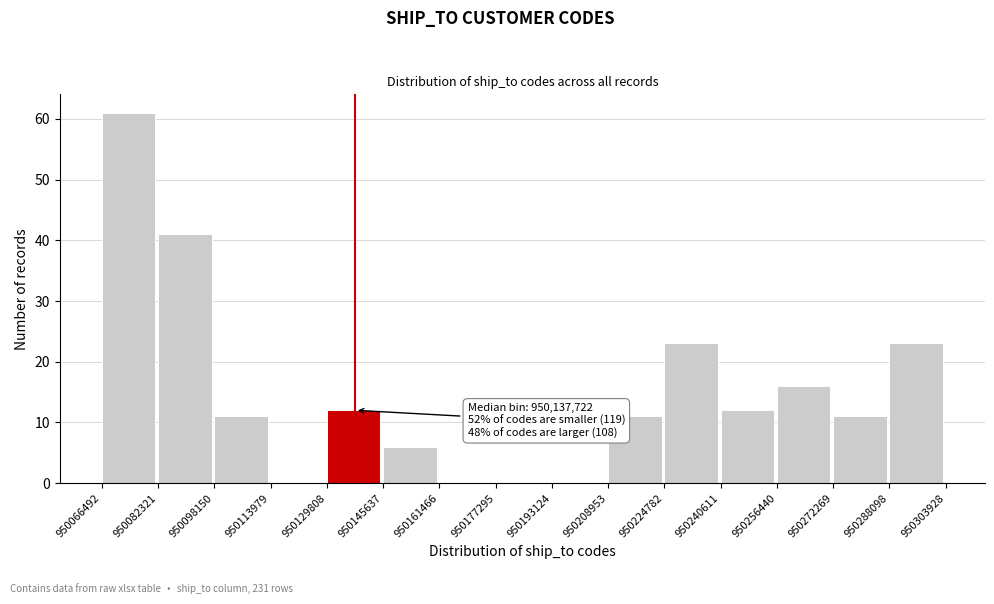

Which range on the x-axis has the tallest bar?

950066492 to 950082321